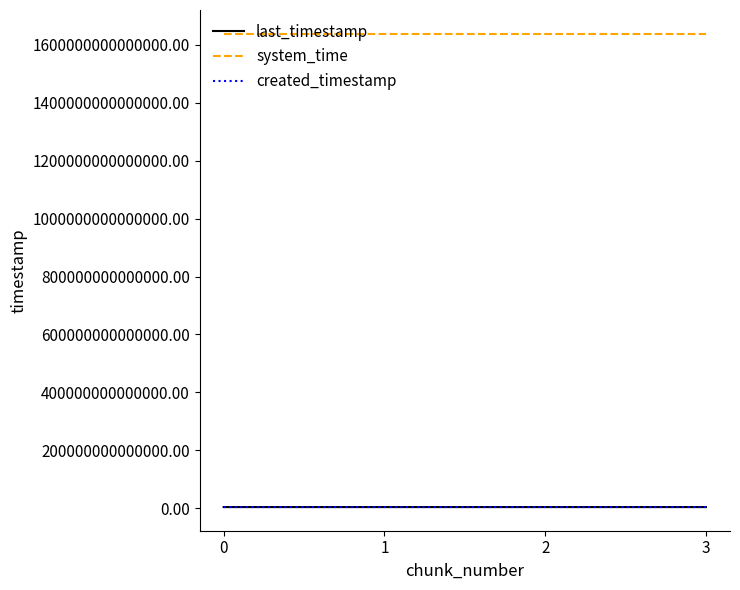

Which series has the largest total across all categories?

system_time